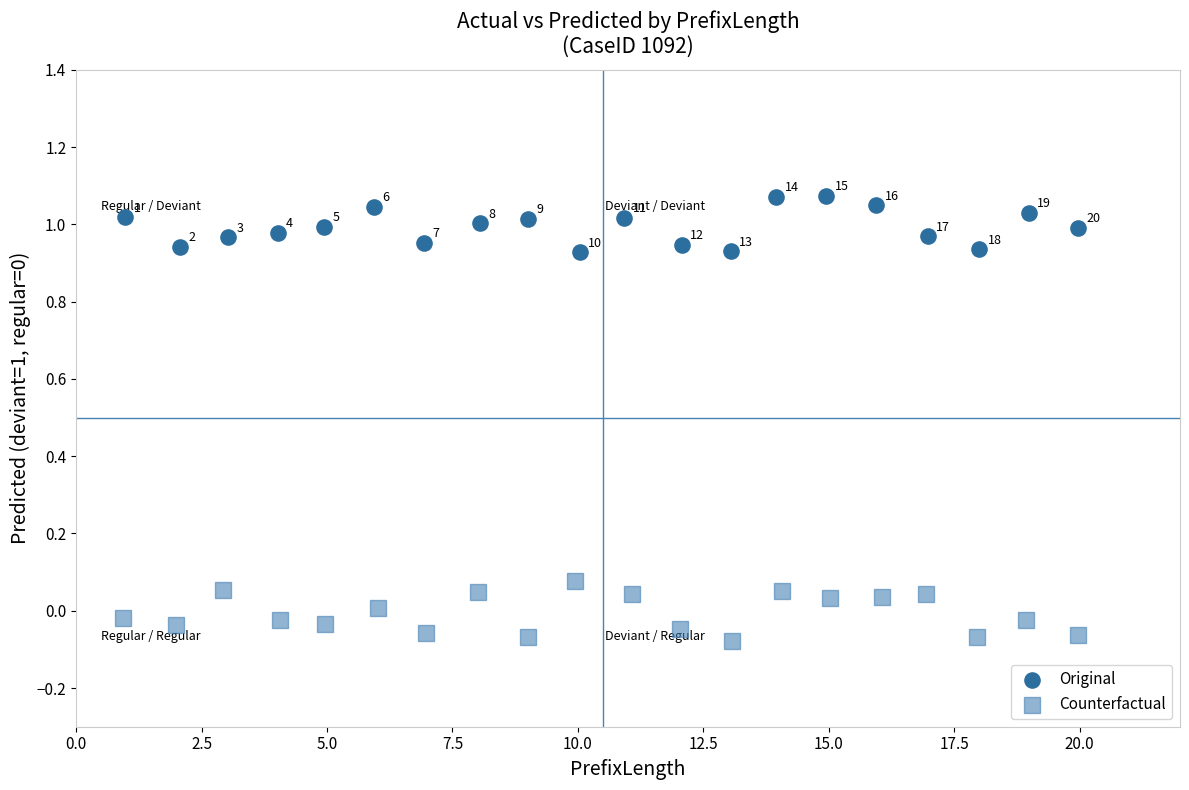

Which series has the widest spread of Y values?

Counterfactual